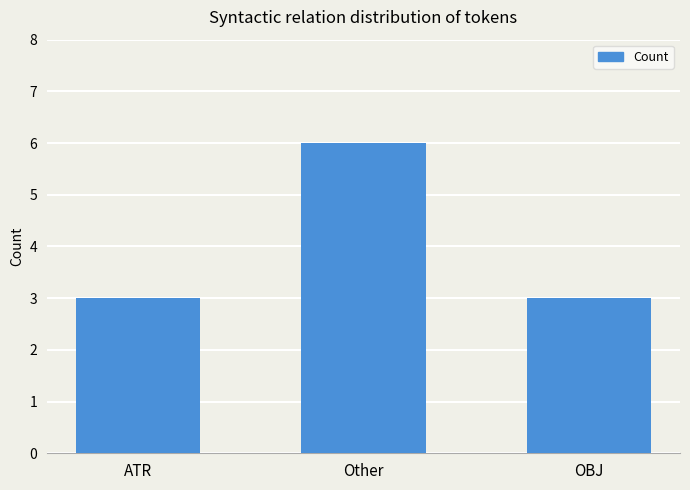

How many distinct data groups are displayed?

1